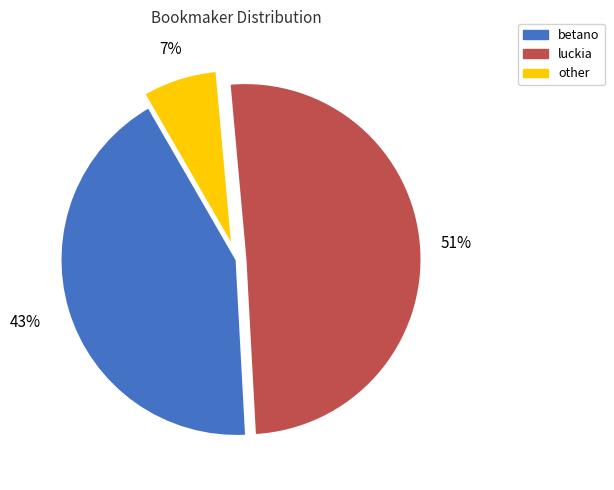

Does betano represent more than half of the total?

No